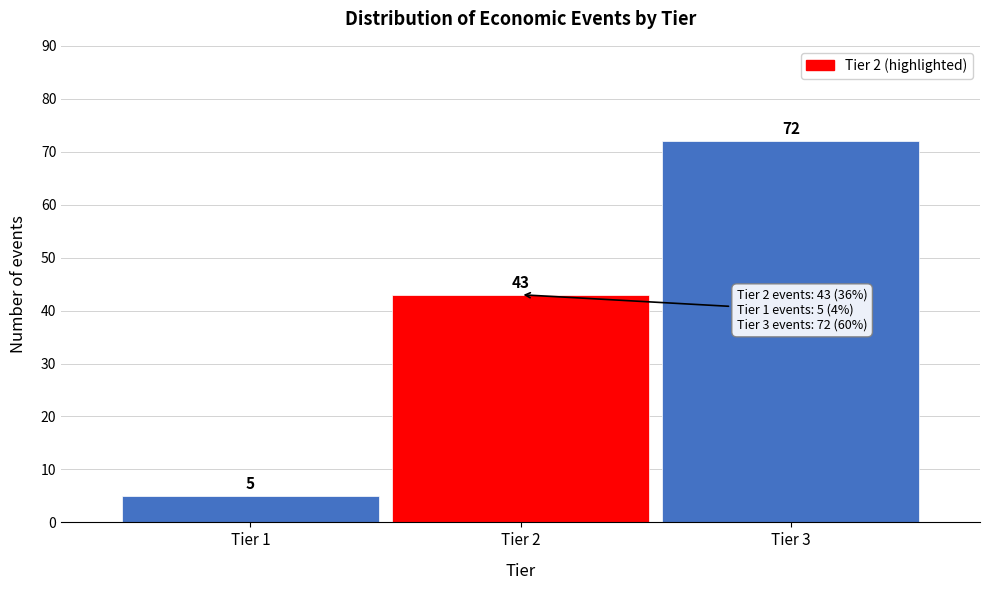

Reading left to right, list all the values displayed in this chart.

5	43	72